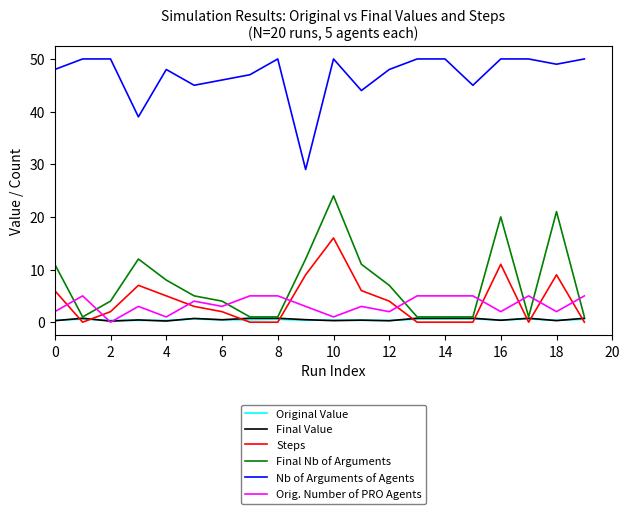

How many intersections are there between Orig. Number of PRO Agents and Final Nb of Arguments?

9